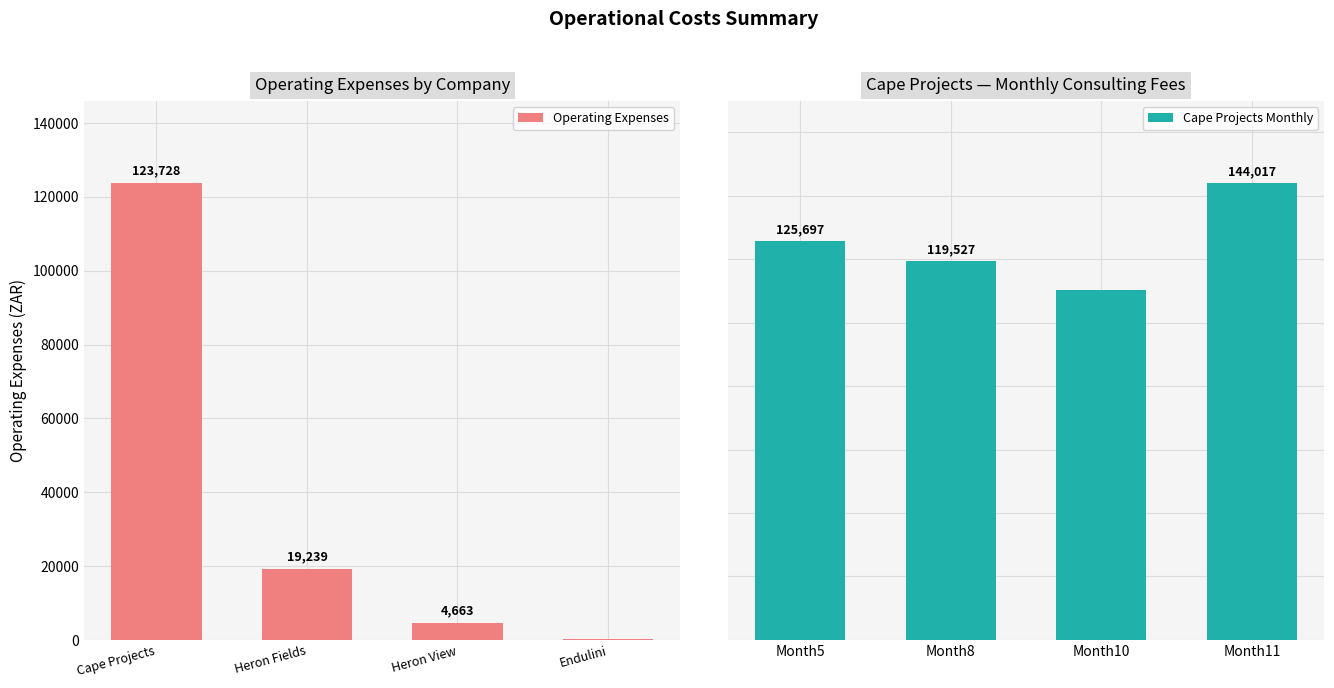

What is the smallest value displayed?

199.6